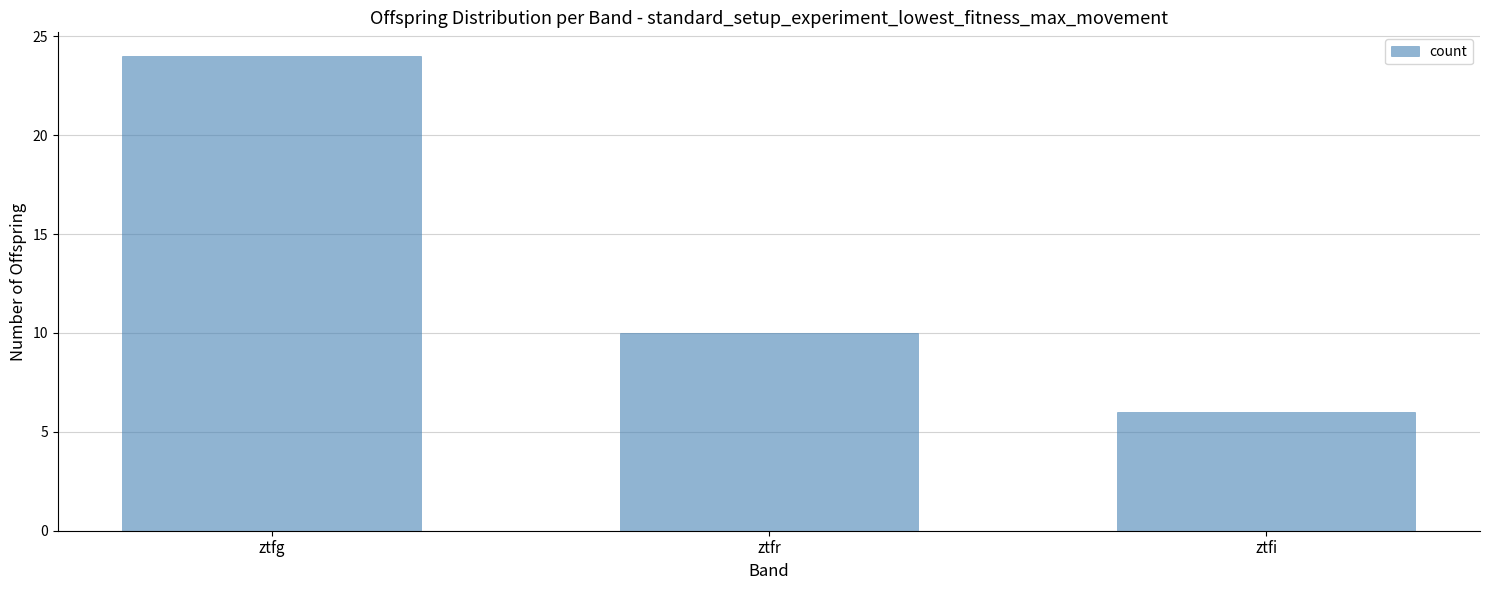

What is the label of the 3rd bar from the left?

ztfi